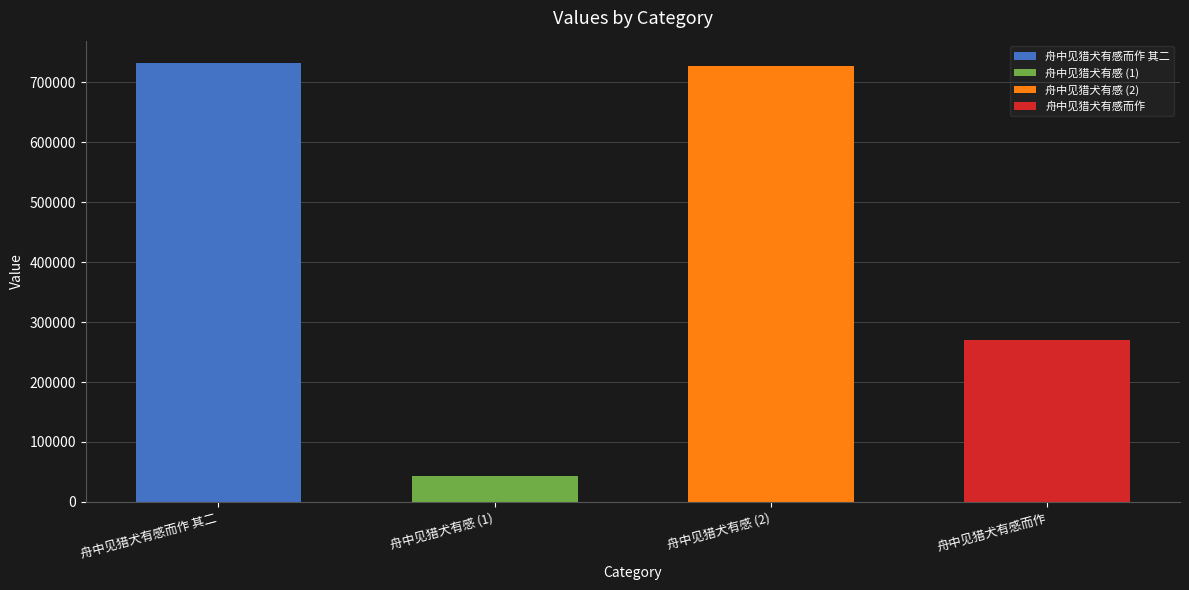

What is the sum of the values at 舟中见猎犬有感 and 舟中见猎犬有感而作?

999113